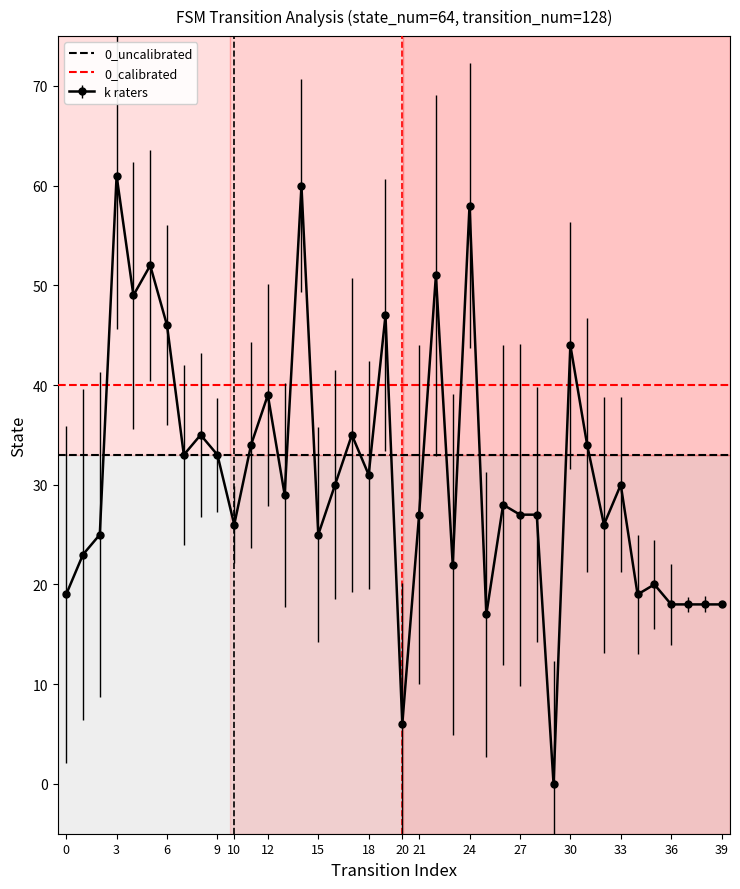

What is the value of the 0_calibrated point at the 1st from the left?

40